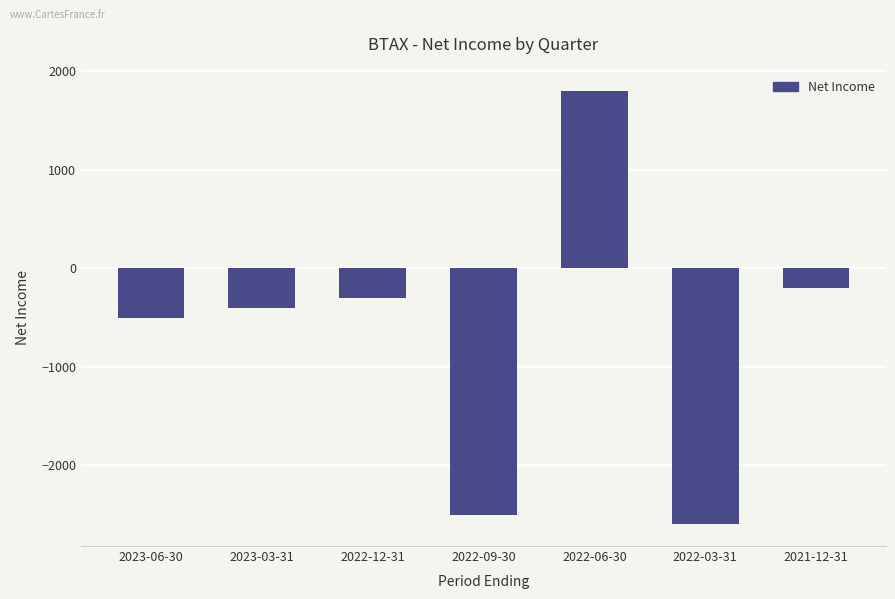

What is the approximate value at 2022-09-30, to the nearest 50?

-2500